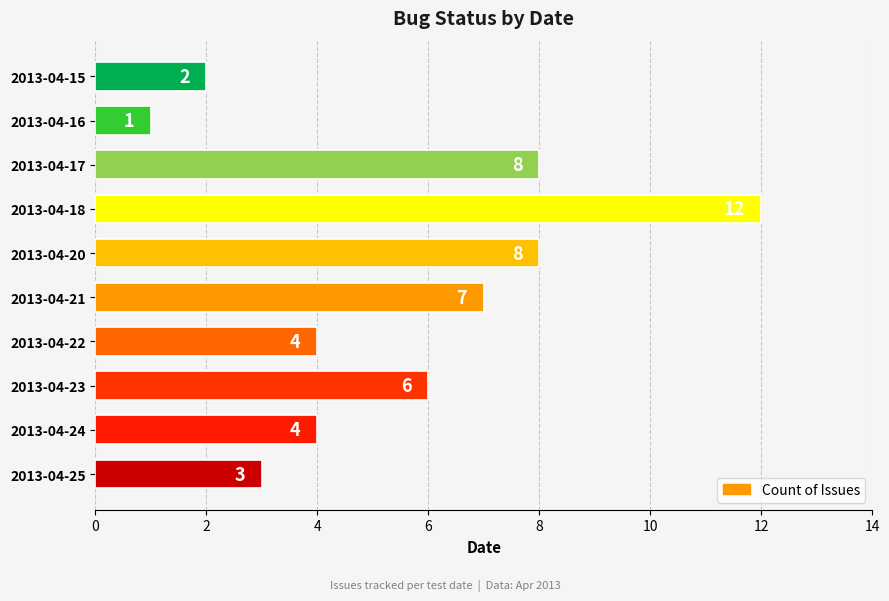

Between 2013-04-25 and 2013-04-24, which is larger?

2013-04-24